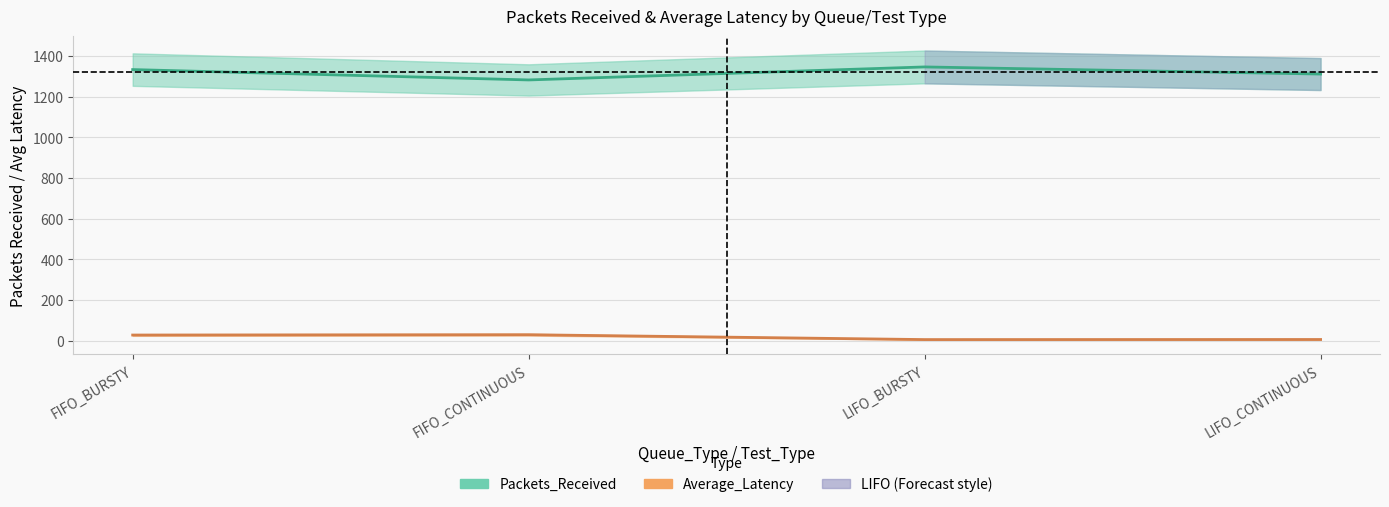

What is the label of the 2nd point from the left?

FIFO_CONTINUOUS